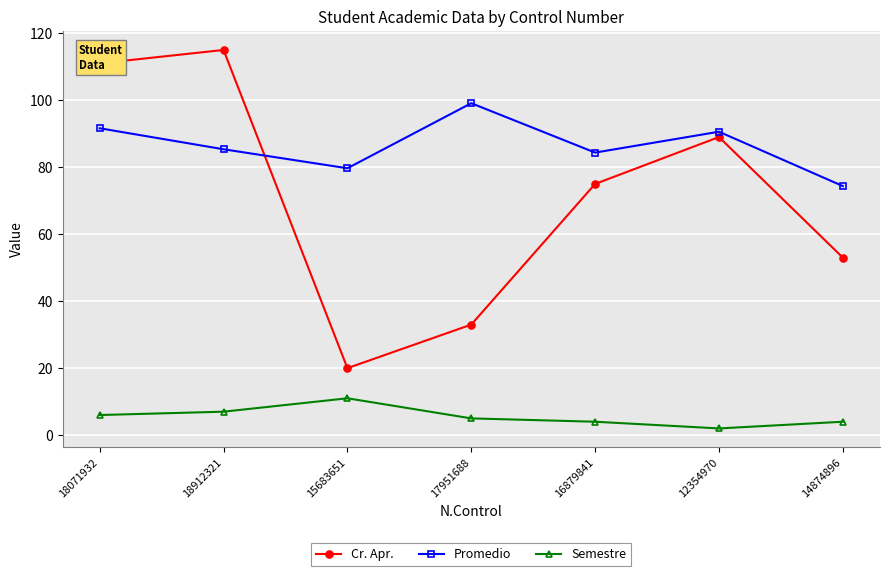

True or false: Cr. Apr. and Promedio cross at least once.

True